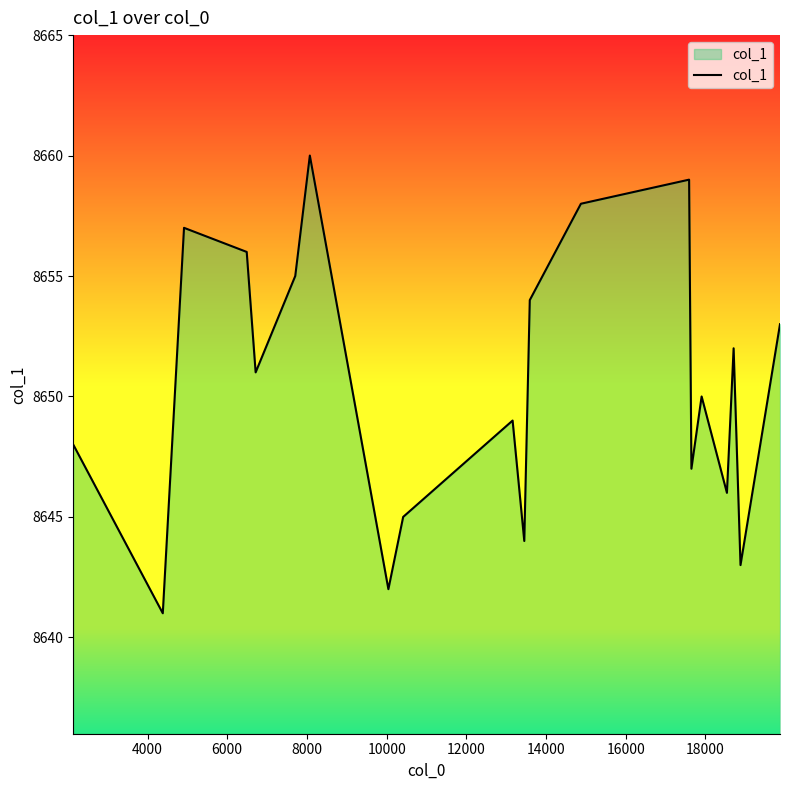

What is the difference between the maximum and minimum values?

19